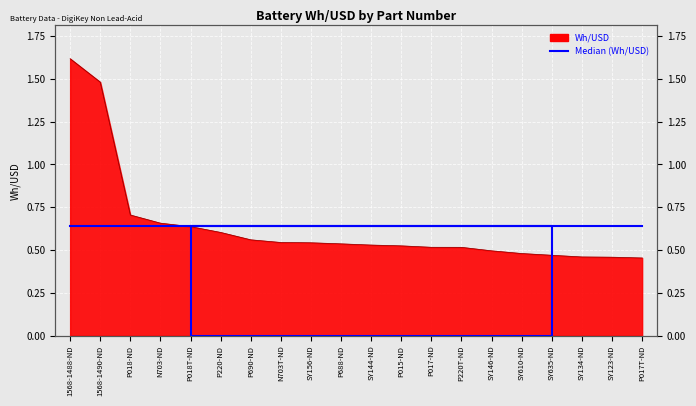

What is the difference between the maximum and minimum values?

1.2